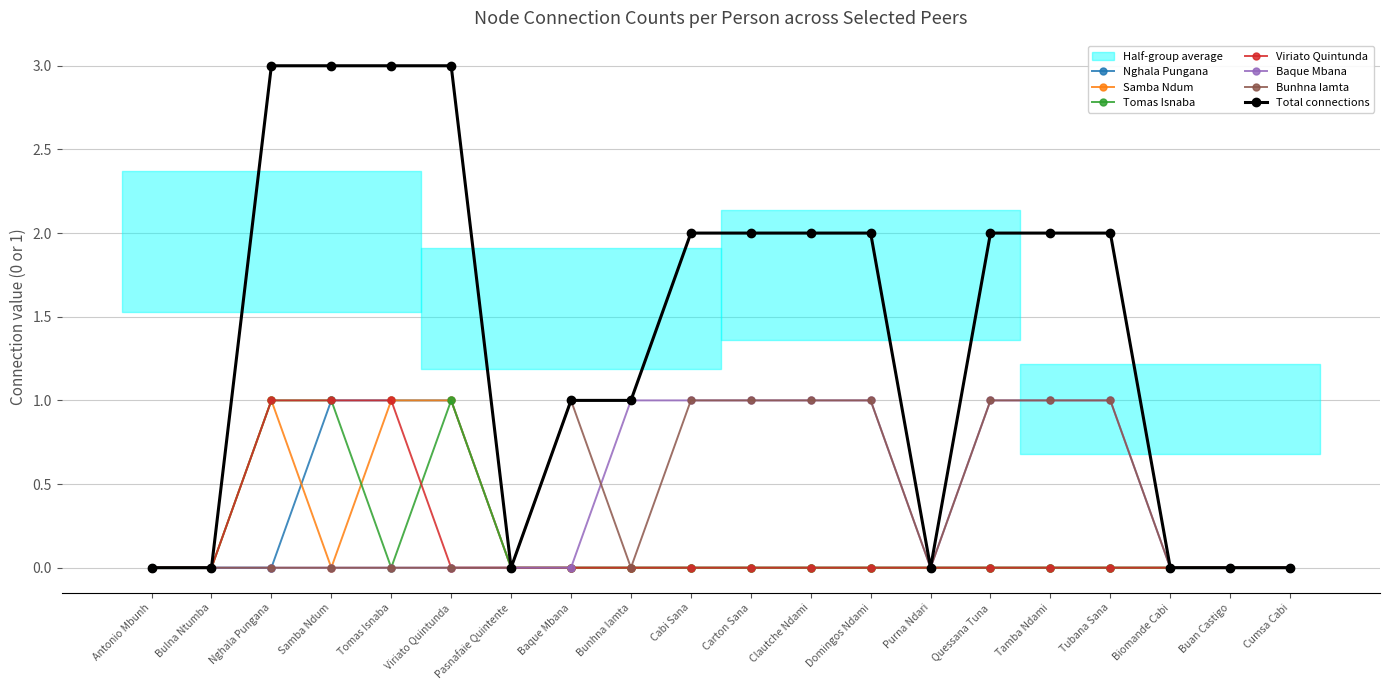

Rank the series at Pasnafaie Quintente from highest to lowest value.

Nghala Pungana, Samba Ndum, Tomas Isnaba, Viriato Quintunda, Baque Mbana, Bunhna Iamta